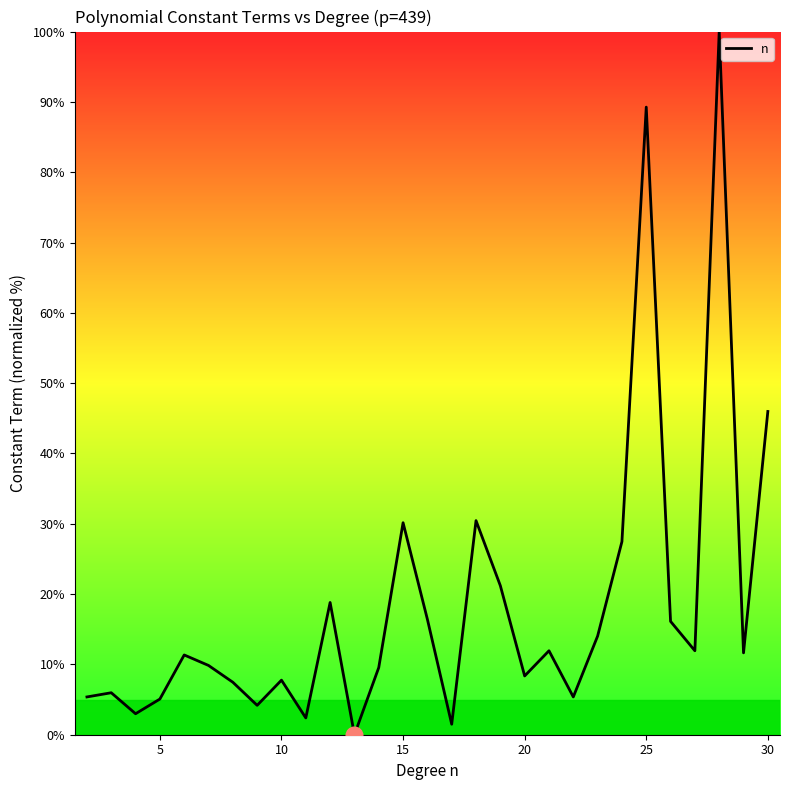

What is the difference between the maximum and second lowest values?

98.5